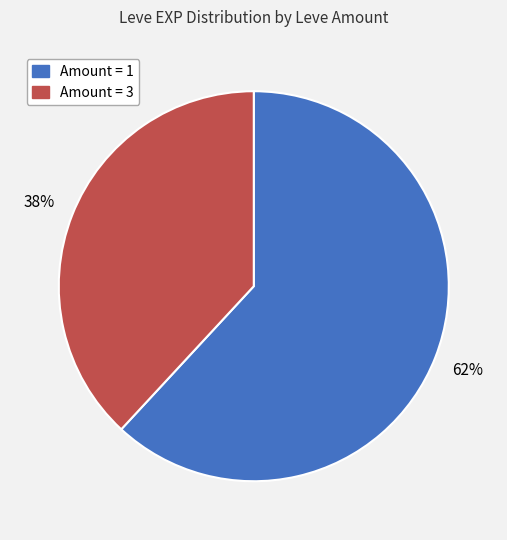

Does any single category account for the majority?

Yes